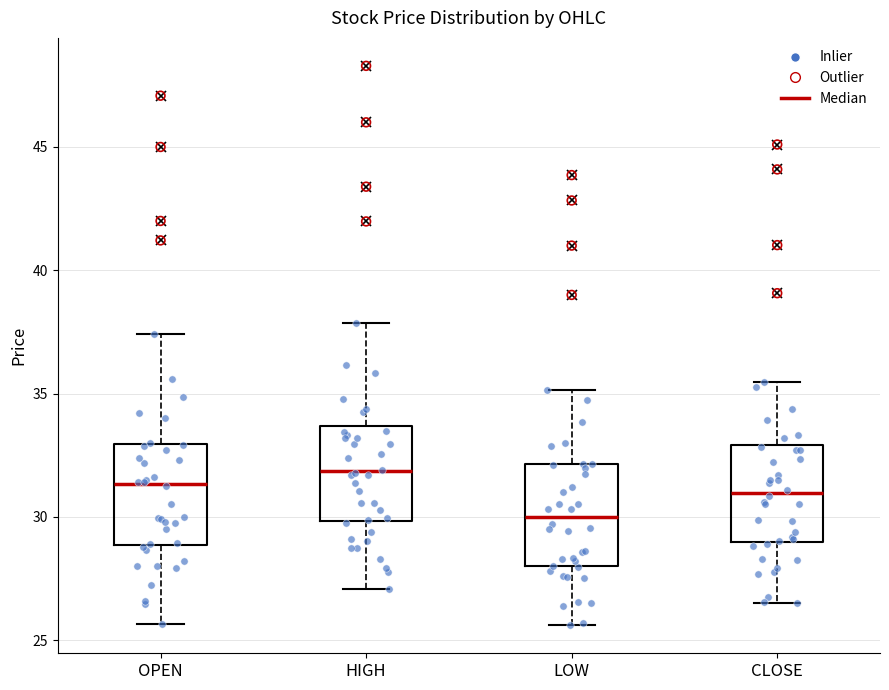

Which box has the highest median line?

HIGH